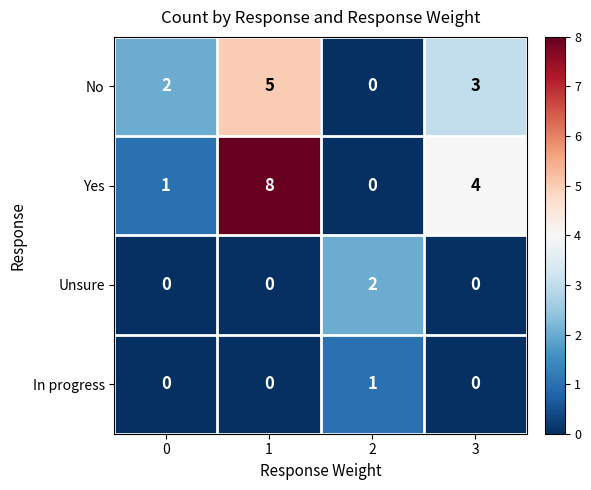

Reading left to right, what are all the values shown in this chart?

No: 0=2	1=5	2=0	3=3
Yes: 0=1	1=8	2=0	3=4
Unsure: 0=0	1=0	2=2	3=0
In progress: 0=0	1=0	2=1	3=0